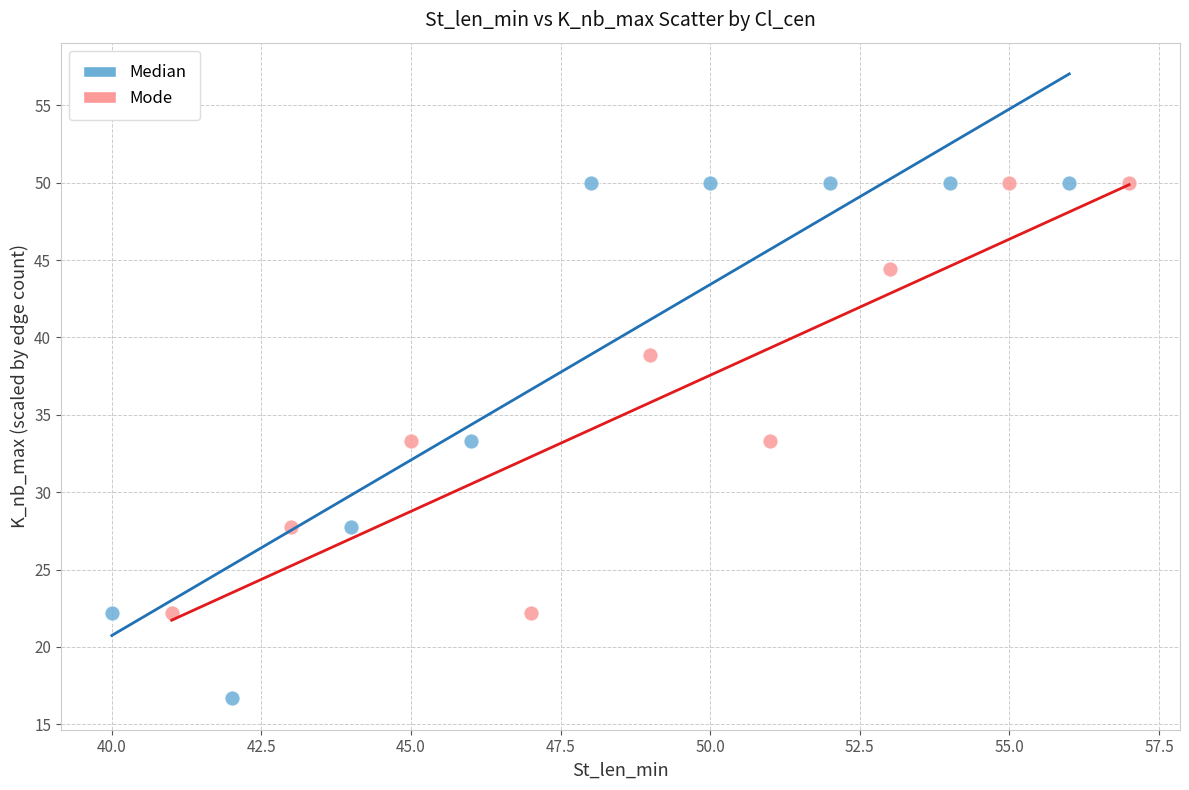

Which series reaches the minimum Y coordinate?

Median